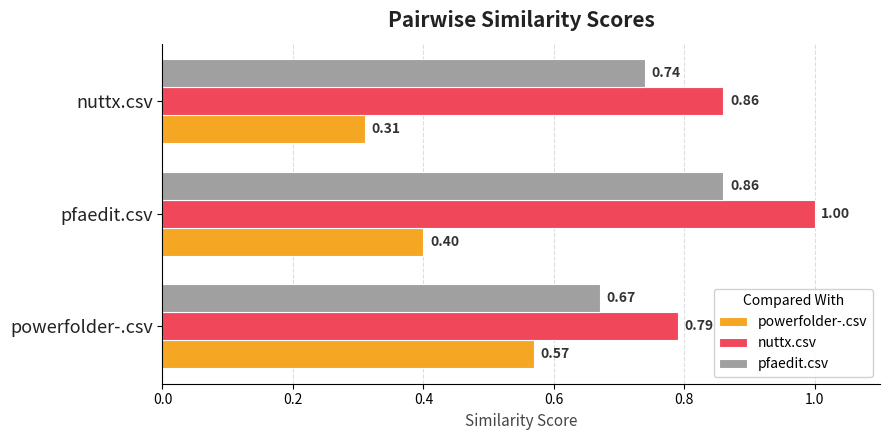

What is the sum of all powerfolder-.csv values?

1.3